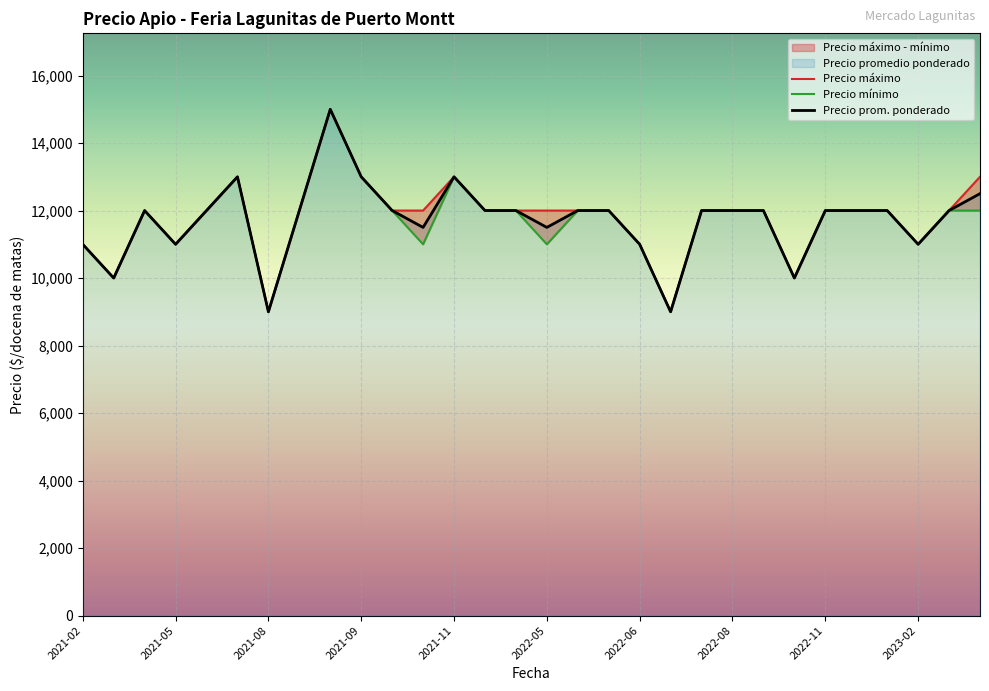

Which series has the largest range (max minus min)?

Precio promedio ponderado